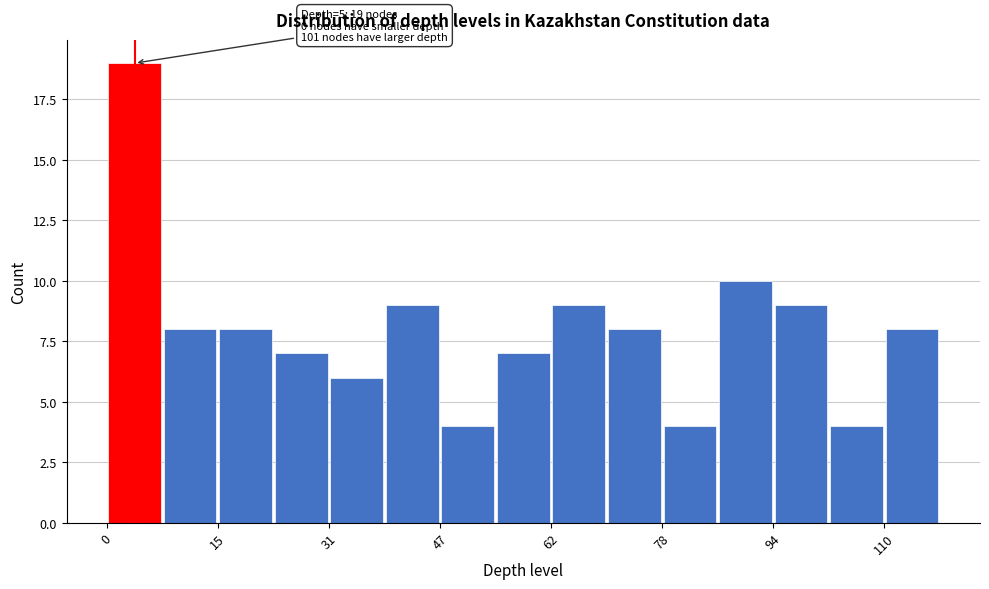

Around what value on the x-axis is the tallest bar? Give the approximate position of its centre, as read against the axis.

4